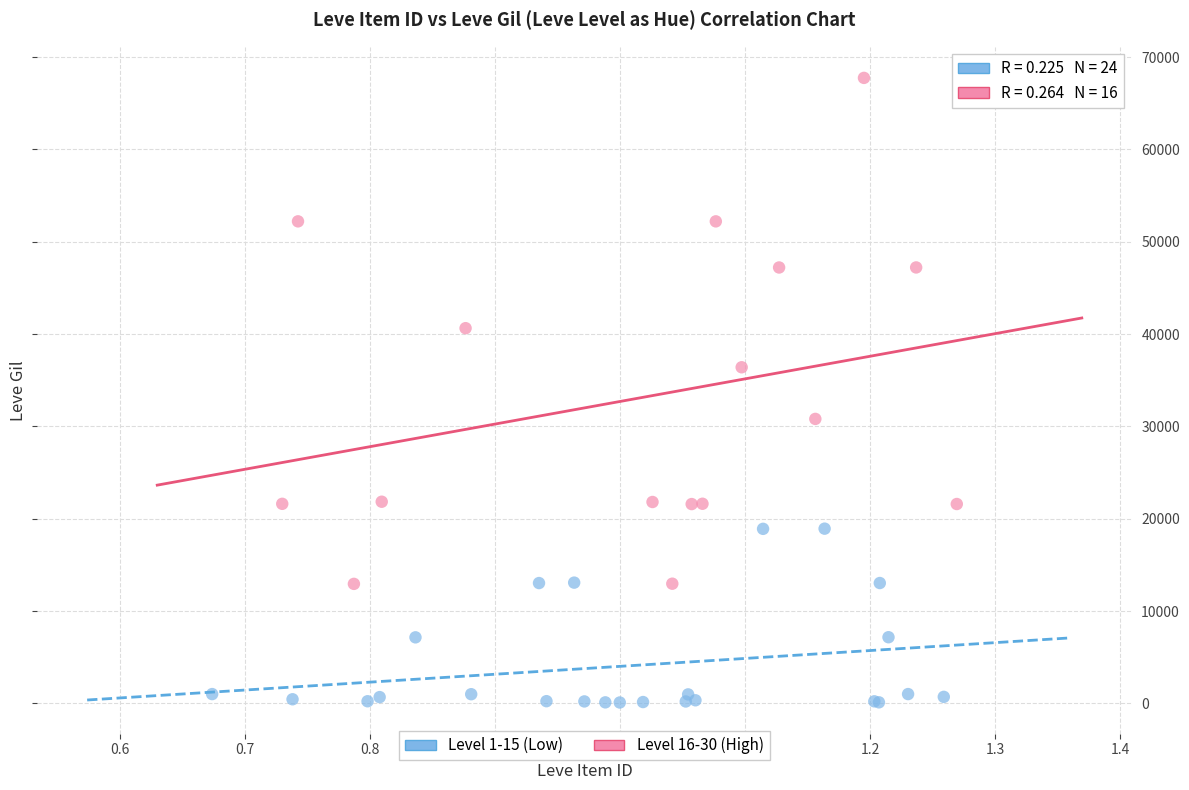

Which series reaches the maximum Y coordinate?

Level 16-30 (High)